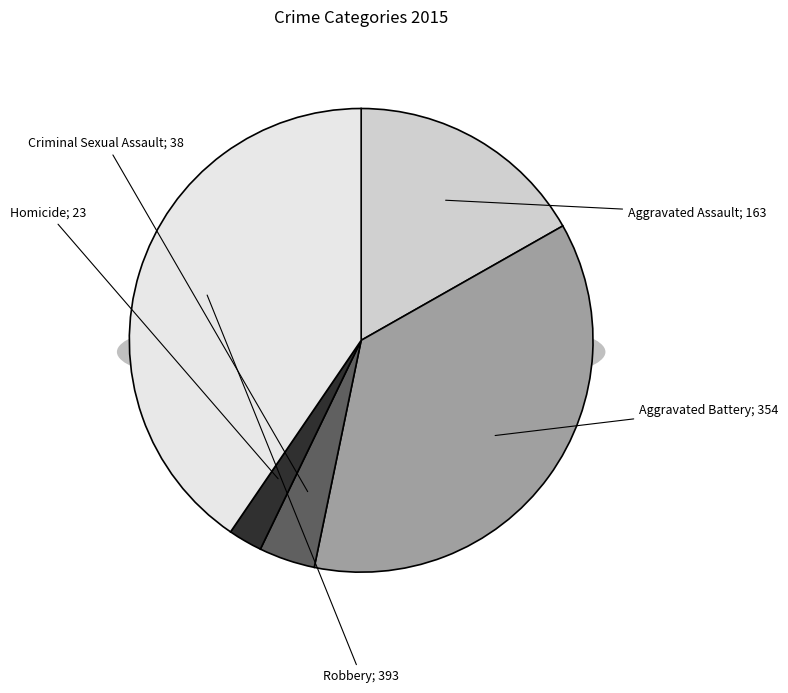

What is the change in value from Aggravated Battery to Homicide?

-331